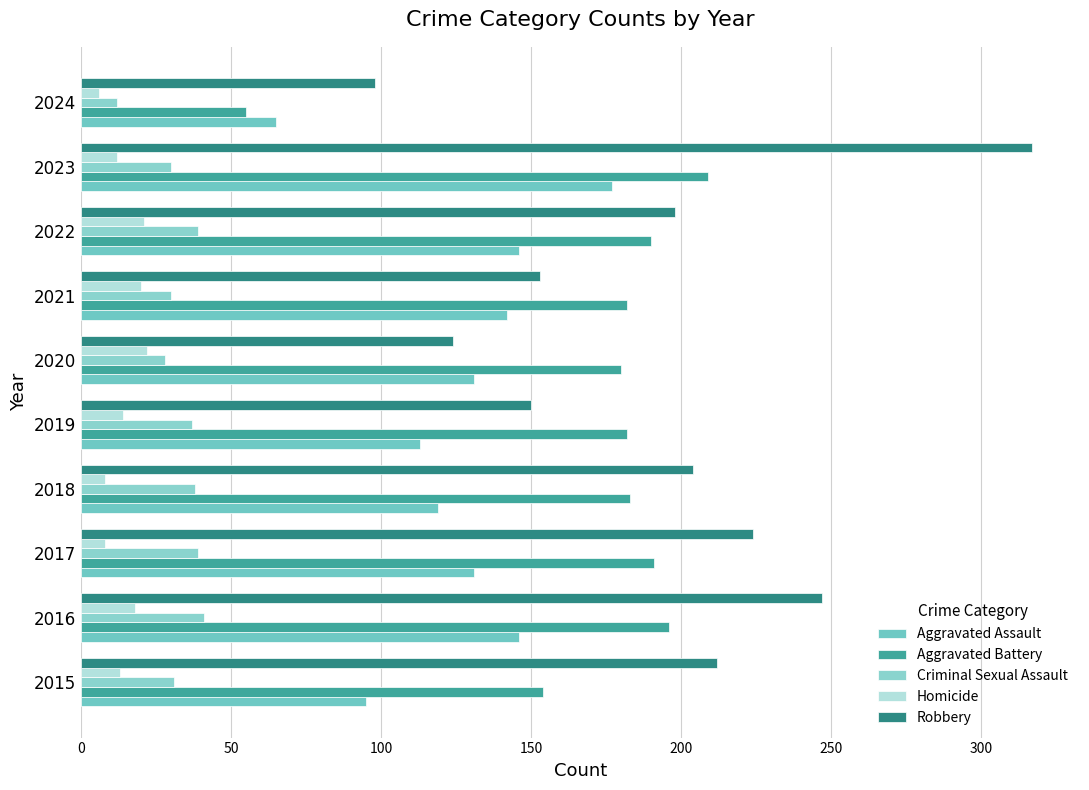

Reading left to right, what are all the values shown in this chart?

Aggravated Assault: 95	146	131	119	113	131	142	146	177	65
Aggravated Battery: 154	196	191	183	182	180	182	190	209	55
Criminal Sexual Assault: 31	41	39	38	37	28	30	39	30	12
Homicide: 13	18	8	8	14	22	20	21	12	6
Robbery: 212	247	224	204	150	124	153	198	317	98